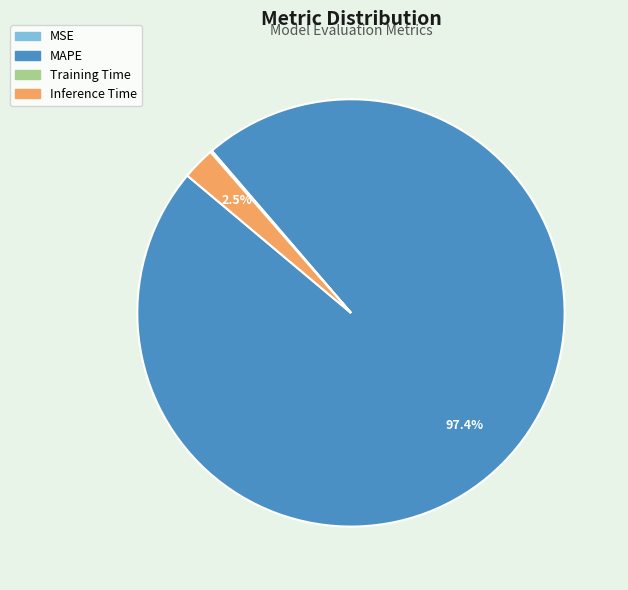

Which slice is the largest?

MAPE